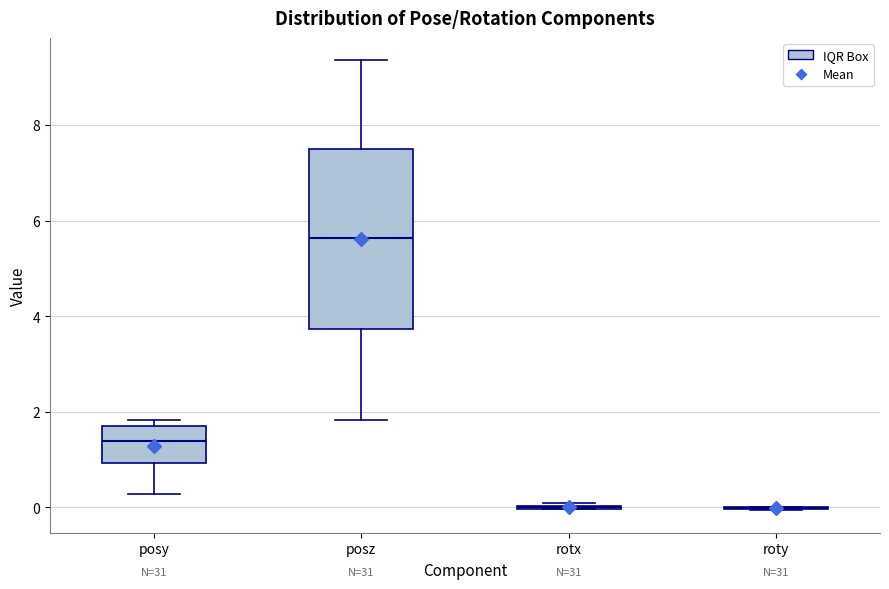

Reading left to right, read every box against the y-axis: the position of its median line, the range the box covers, and the ends of its whiskers. The values are not printed on the chart, so give them approximately, as read against the axis.

posy: median 1.4, box 1.0 to 1.6, whiskers 0.2 to 1.8
posz: median 5.6, box 3.8 to 7.4, whiskers 1.8 to 9.4
rotx: box collapsed to a line at 0.0, whiskers 0.0 to 0.0
roty: box collapsed to a line at 0.0, whiskers 0.0 to 0.0